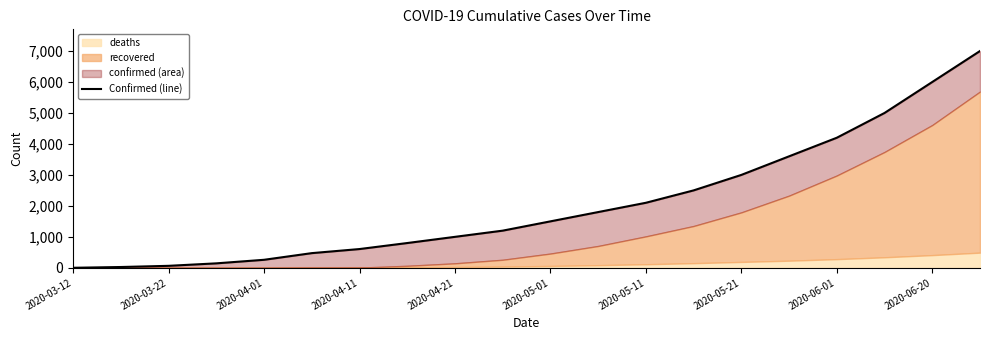

How many data points does each series have?

20